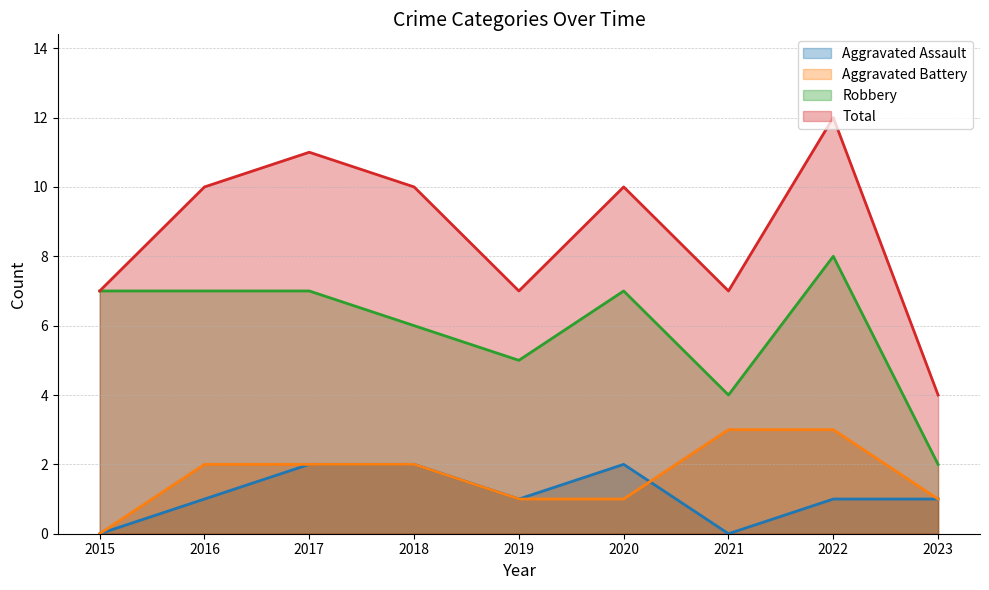

How many positive values does the Aggravated Assault series have?

7